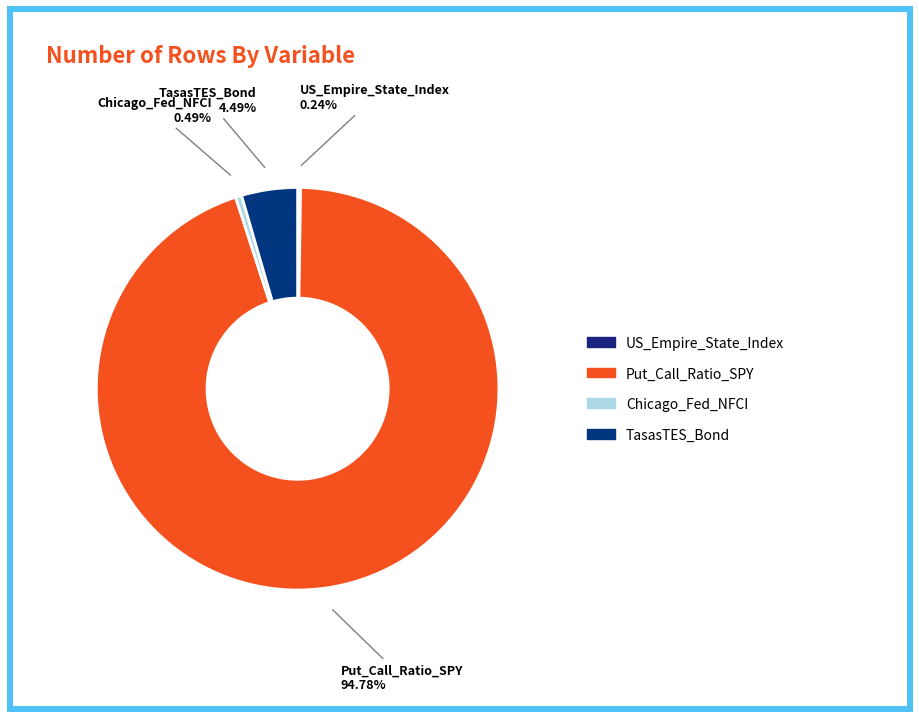

Between TasasTES_Bond and Chicago_Fed_NFCI, which is larger?

TasasTES_Bond